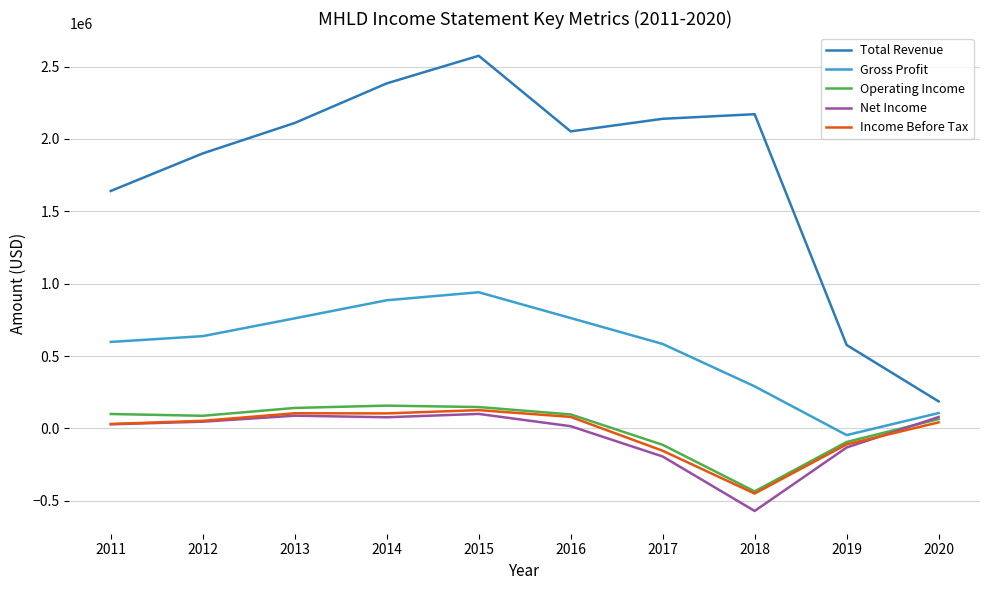

What is the total value across all series at 2017?

2260300